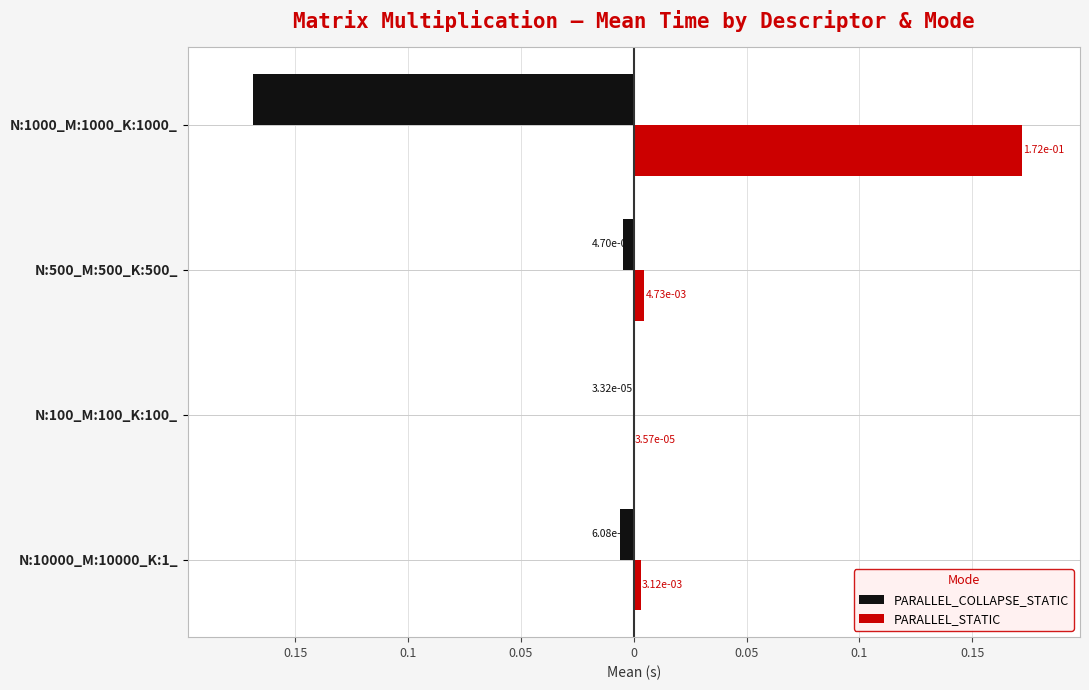

What are all the series names shown in the legend?

PARALLEL_COLLAPSE_STATIC, PARALLEL_STATIC